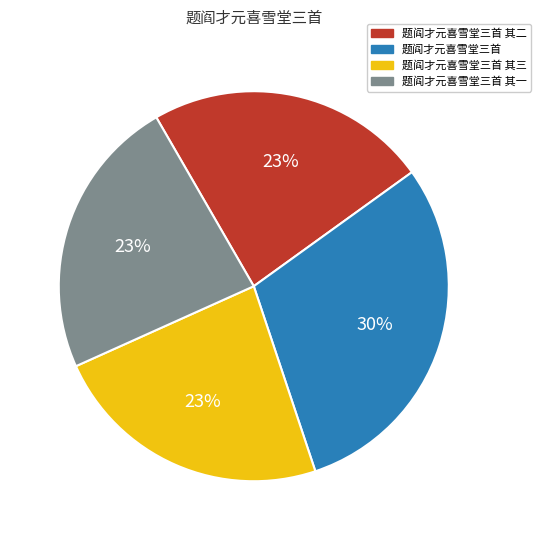

Is there any slice that represents more than half of the pie?

No